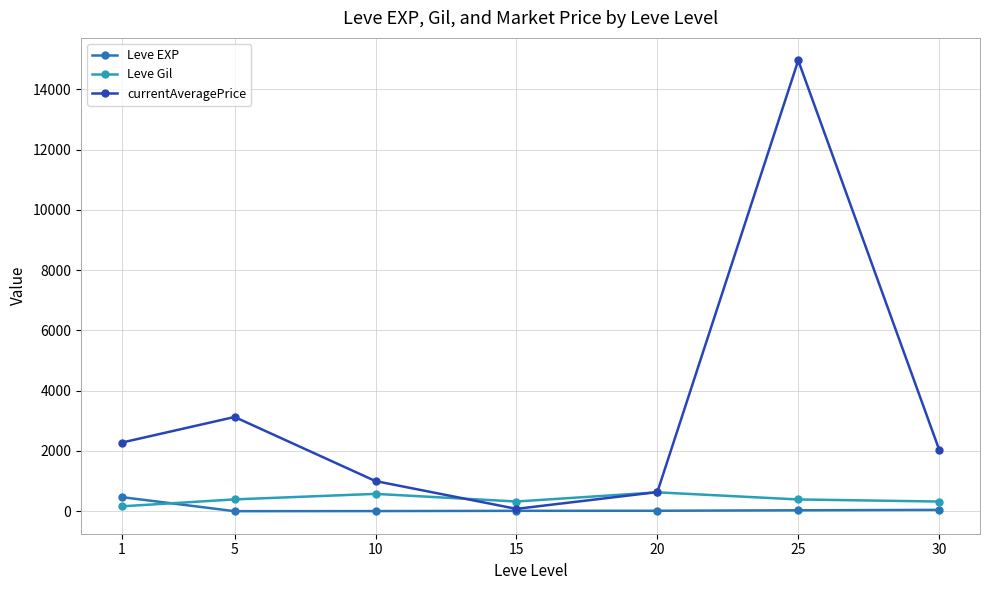

The value of Leve EXP at 20 is 16.3. True or false?

True